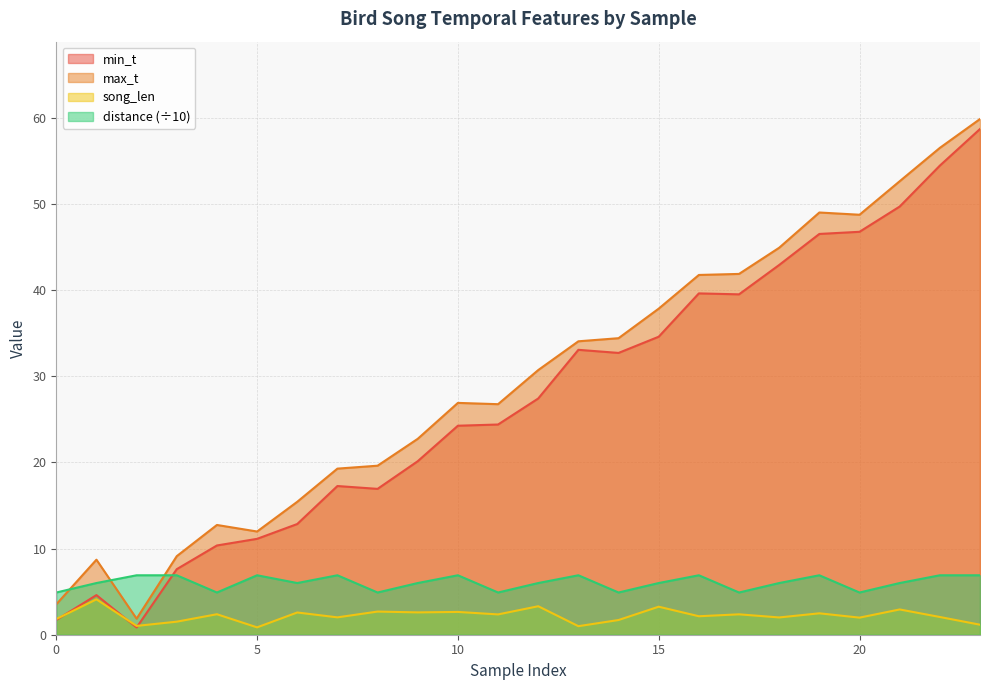

Between 6 and 23, which is larger?

23